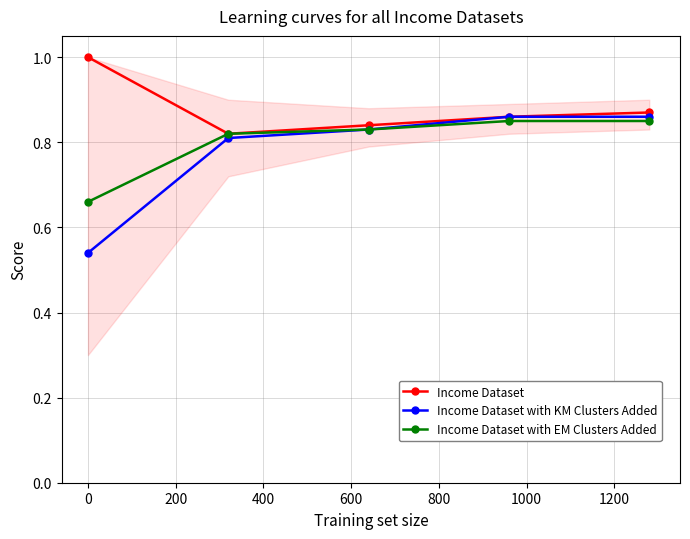

Rank the series by their average value, from highest to lowest.

Income Dataset, Income Dataset with EM Clusters Added, Income Dataset with KM Clusters Added